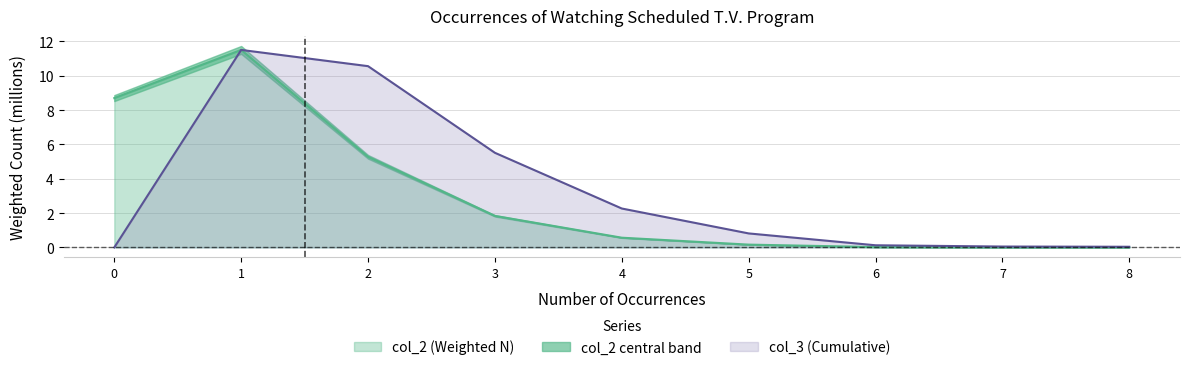

True or false: col_3 has more than 1 interior local peaks.

False